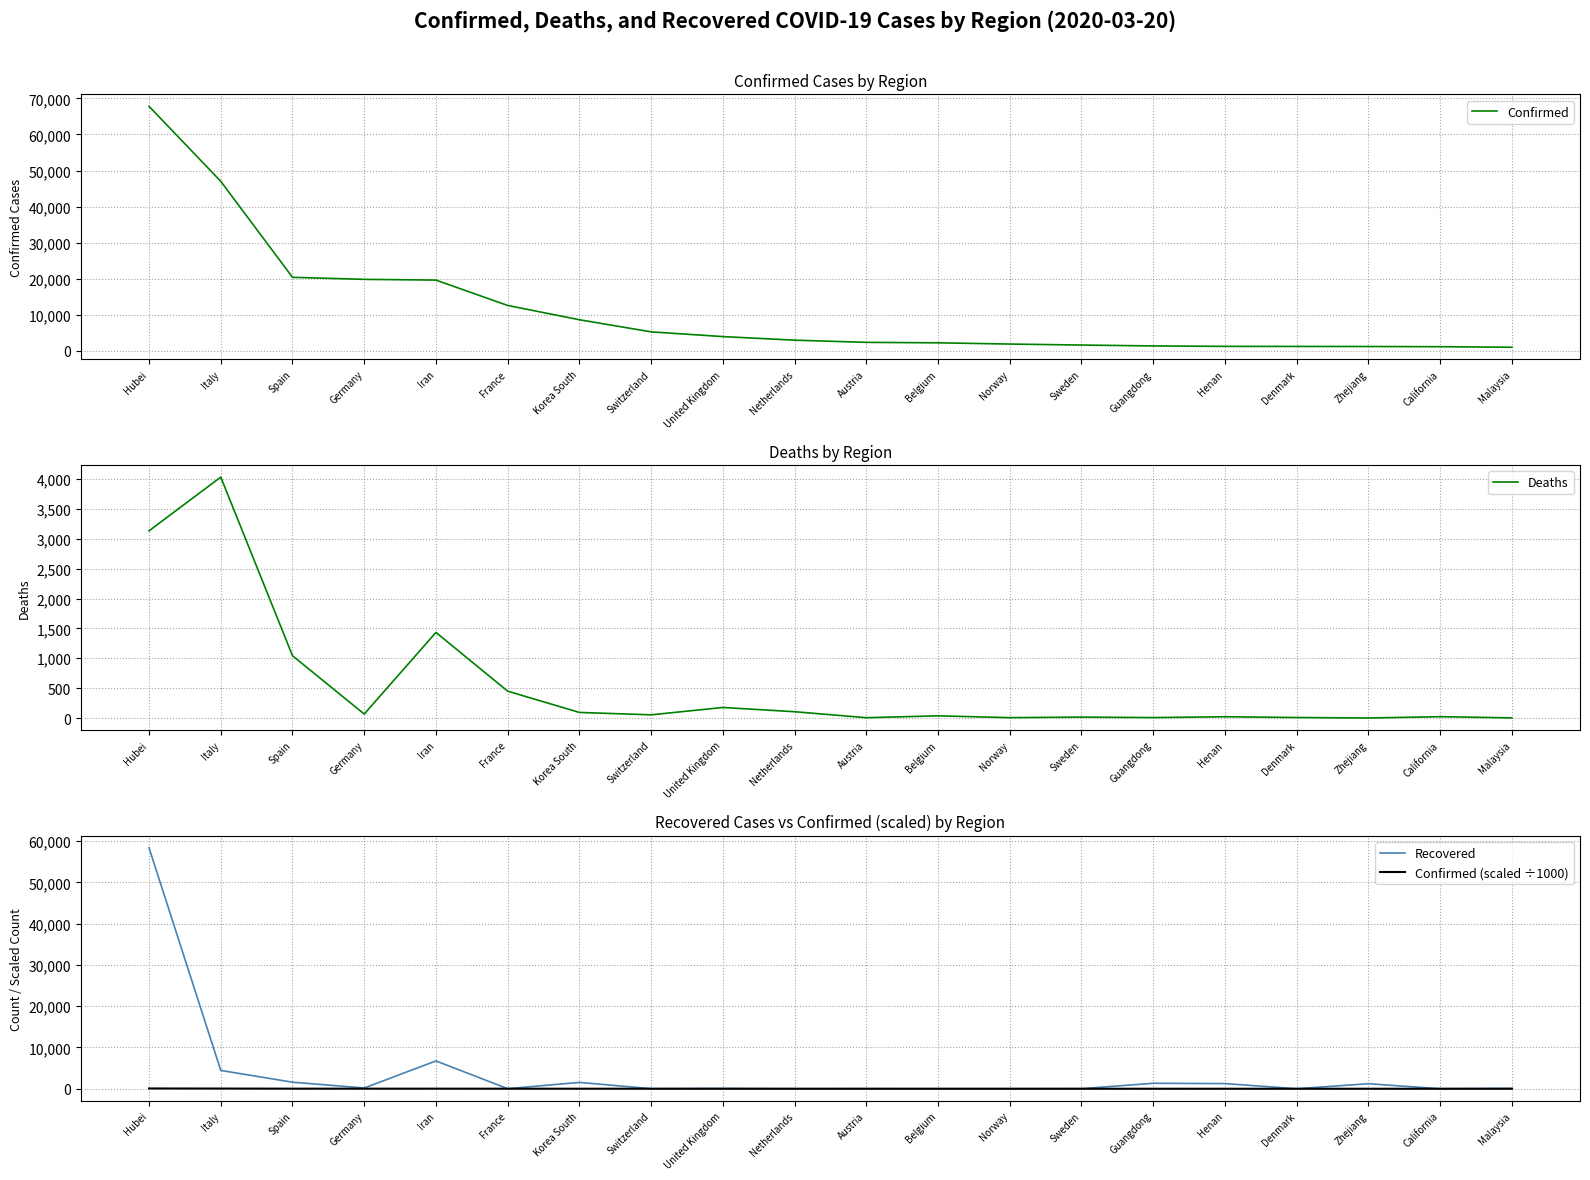

What is the spread (max minus min) of values at Spain?

20389.6